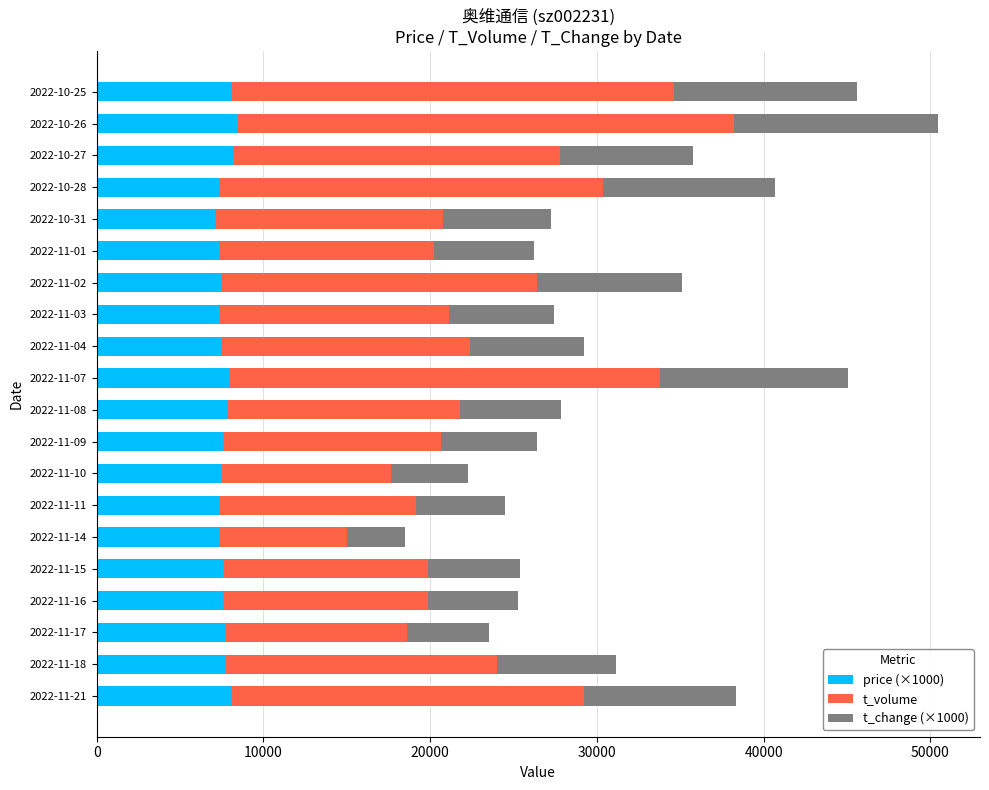

The value of price (×1000) at 2022-10-26 is 3975.3. True or false?

False